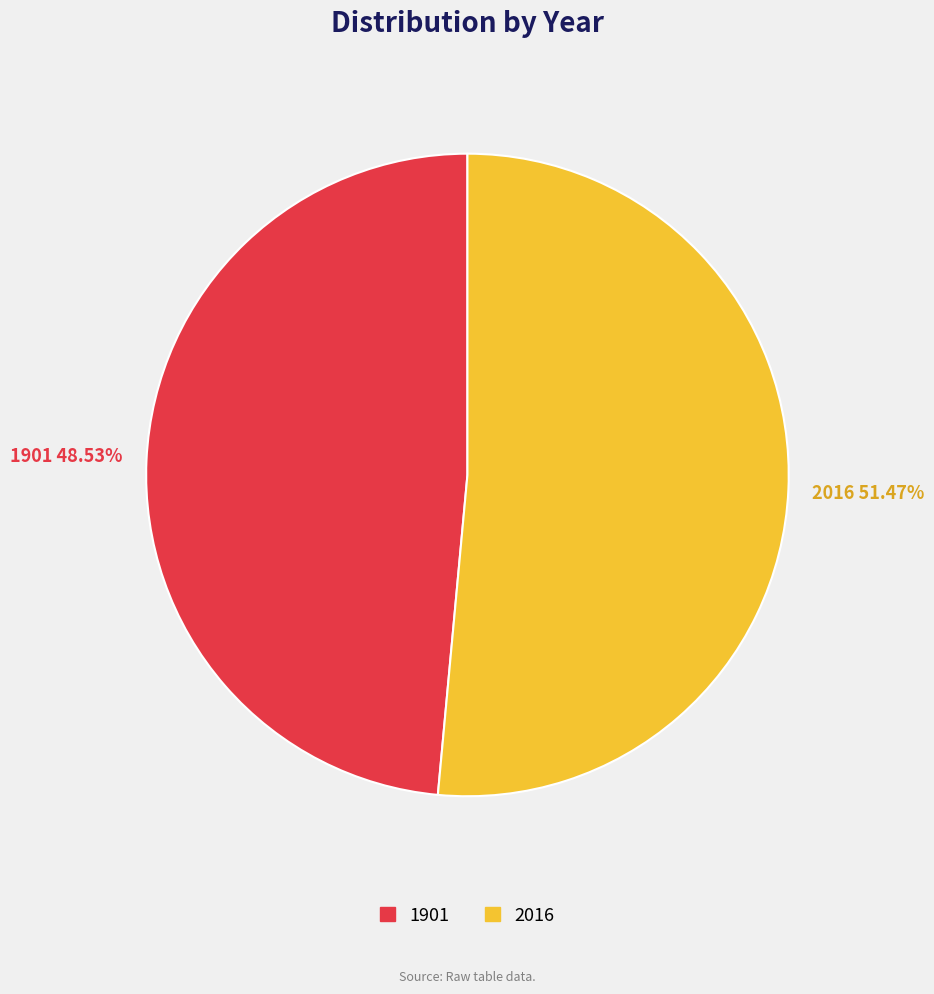

Which category has the biggest portion of the pie?

2016